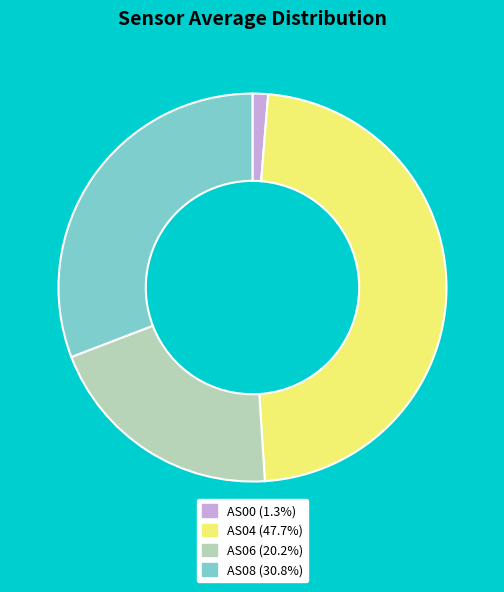

Count the number of slices in the pie.

4